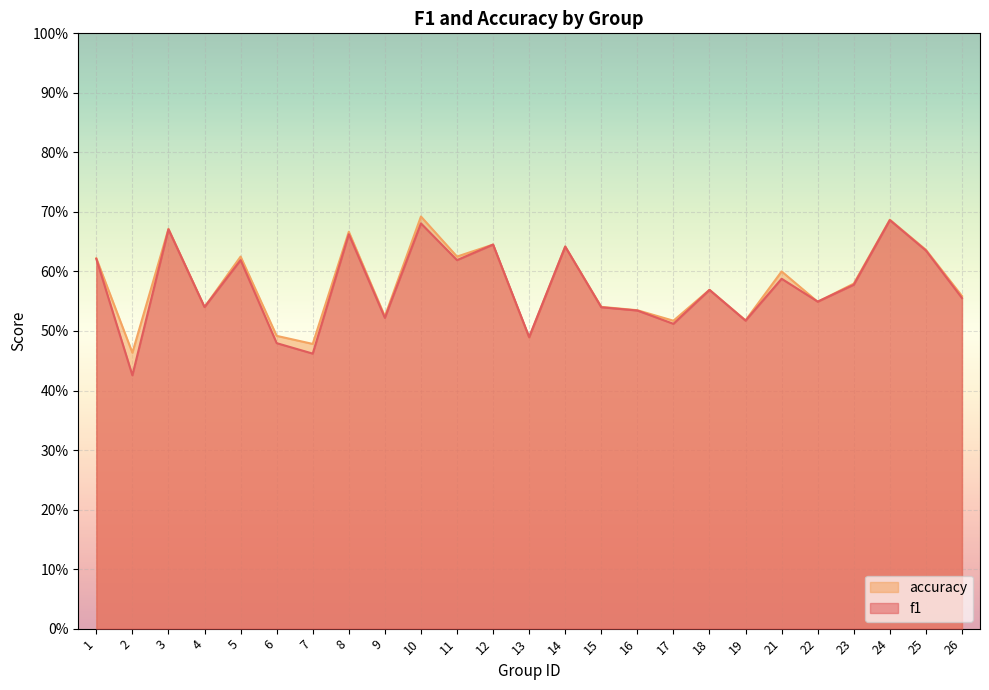

Reading right to left, extract all data points from this chart.

f1: 26=0.6	25=0.6	24=0.7	23=0.6	22=0.5	21=0.6	19=0.5	18=0.6	17=0.5	16=0.5	15=0.5	14=0.6	13=0.5	12=0.6	11=0.6	10=0.7	9=0.5	8=0.7	7=0.5	6=0.5	5=0.6	4=0.5	3=0.7	2=0.4	1=0.6
accuracy: 26=0.6	25=0.6	24=0.7	23=0.6	22=0.5	21=0.6	19=0.5	18=0.6	17=0.5	16=0.5	15=0.5	14=0.6	13=0.5	12=0.6	11=0.6	10=0.7	9=0.5	8=0.7	7=0.5	6=0.5	5=0.6	4=0.5	3=0.7	2=0.5	1=0.6